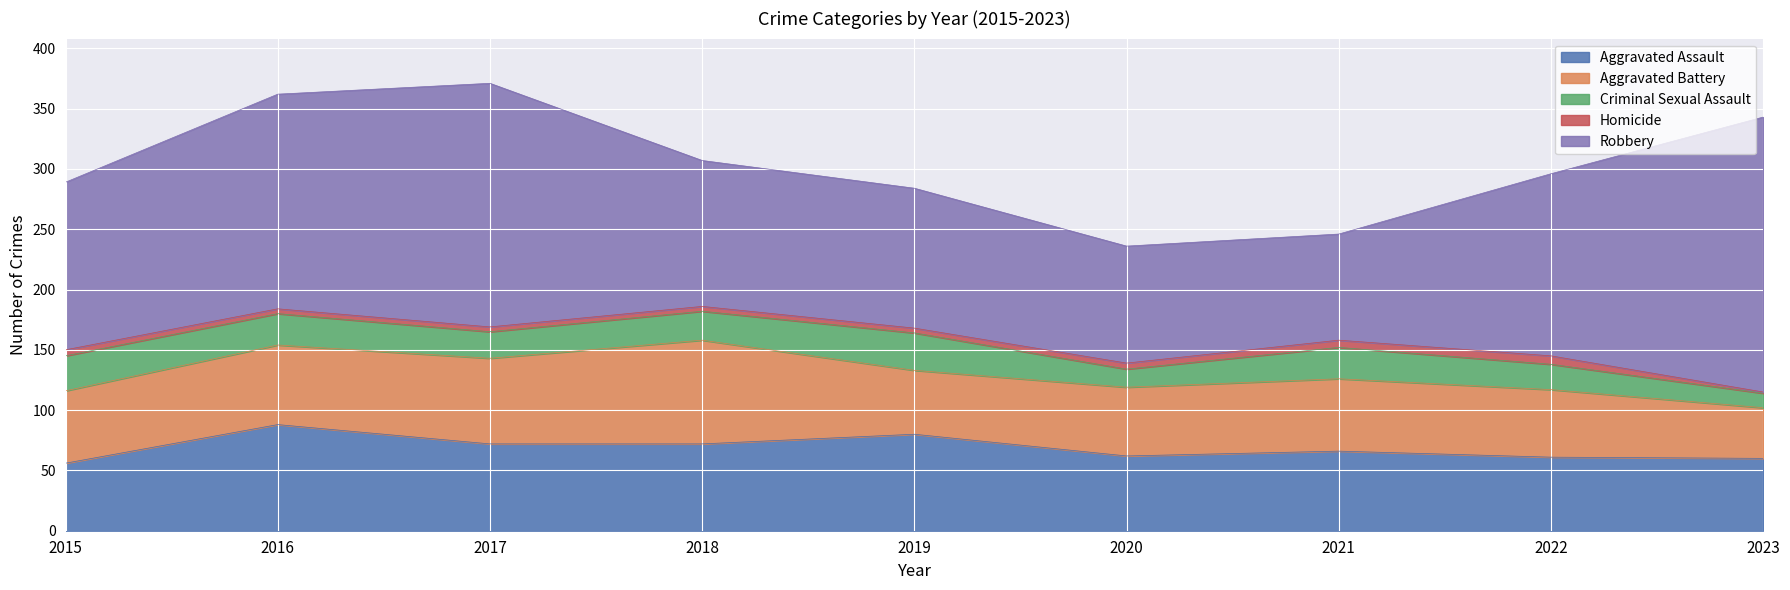

List the series in order of their peak value, lowest first.

Homicide, Criminal Sexual Assault, Aggravated Battery, Aggravated Assault, Robbery